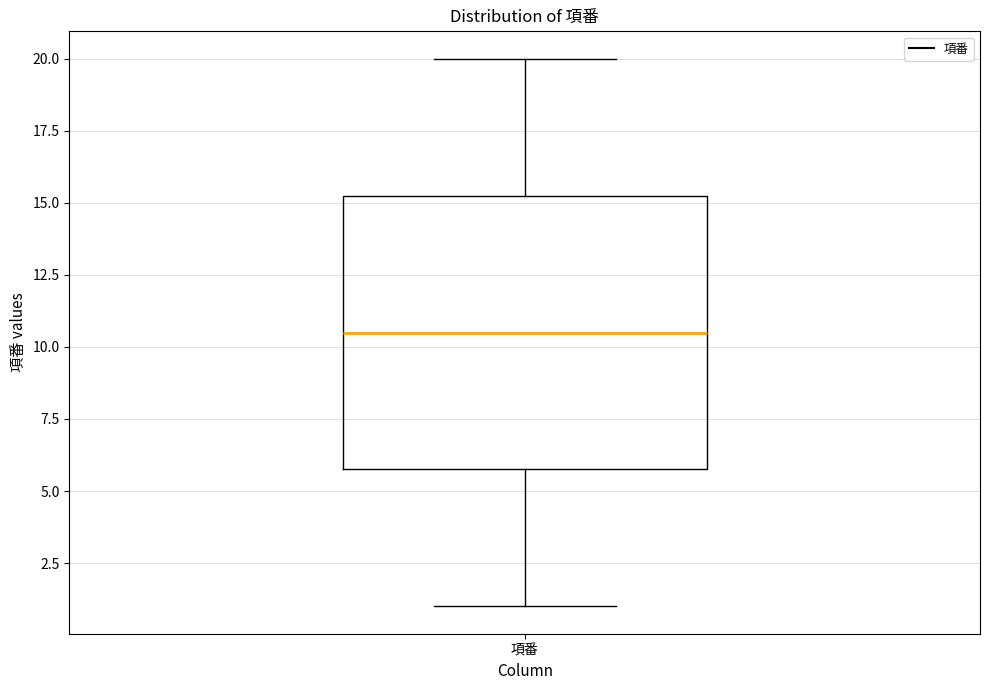

Where does the upper whisker of the box for 項番 end on the y-axis? The values are not printed on the chart, so give them approximately, as read against the axis.

20.0